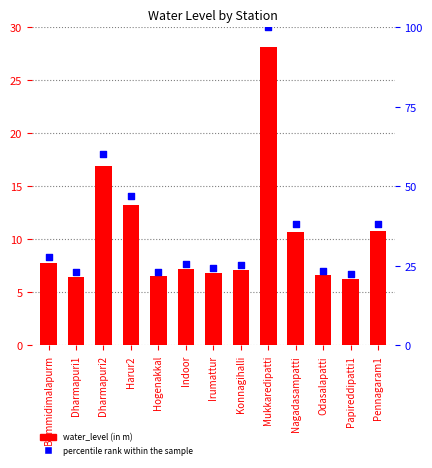

What are all the series names shown in the legend?

water_level (in m), percentile rank within the sample